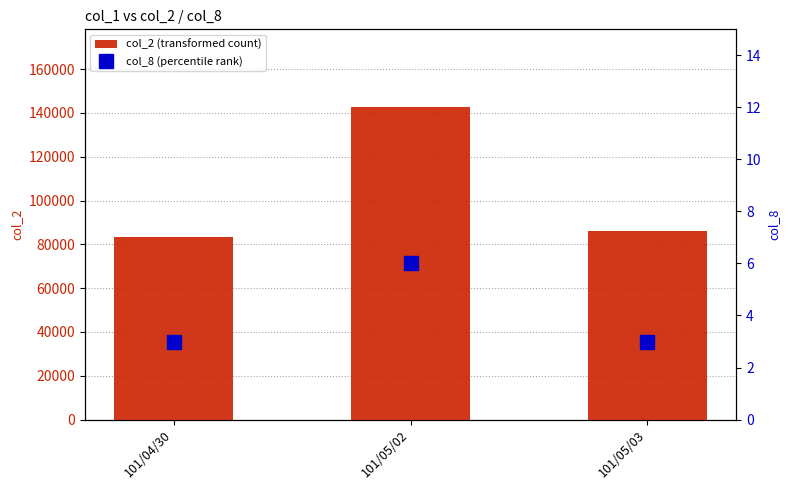

At which category is the sum across all series the highest?

101/05/02